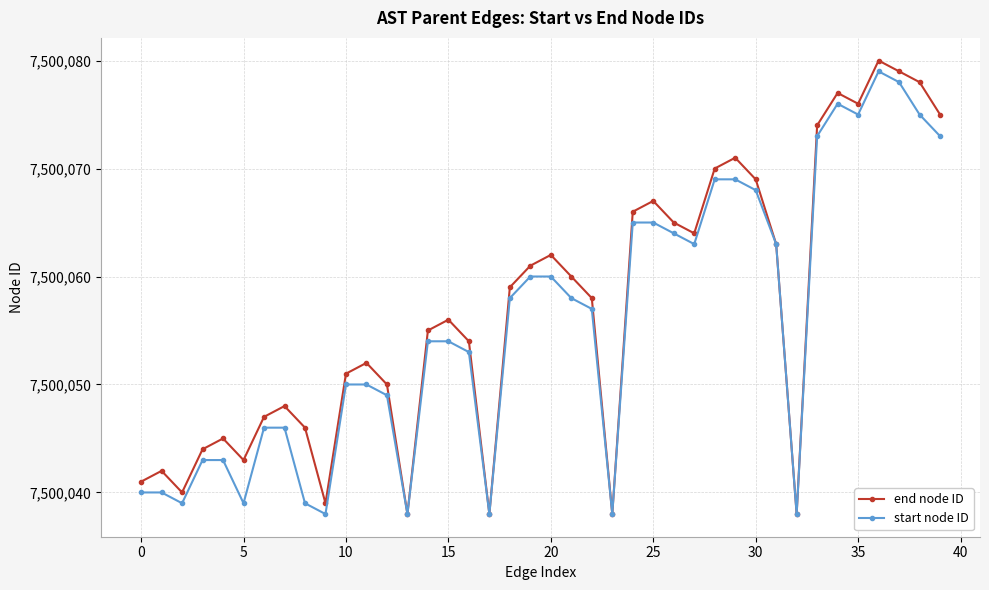

How many interior local peaks does the end node ID series have?

10